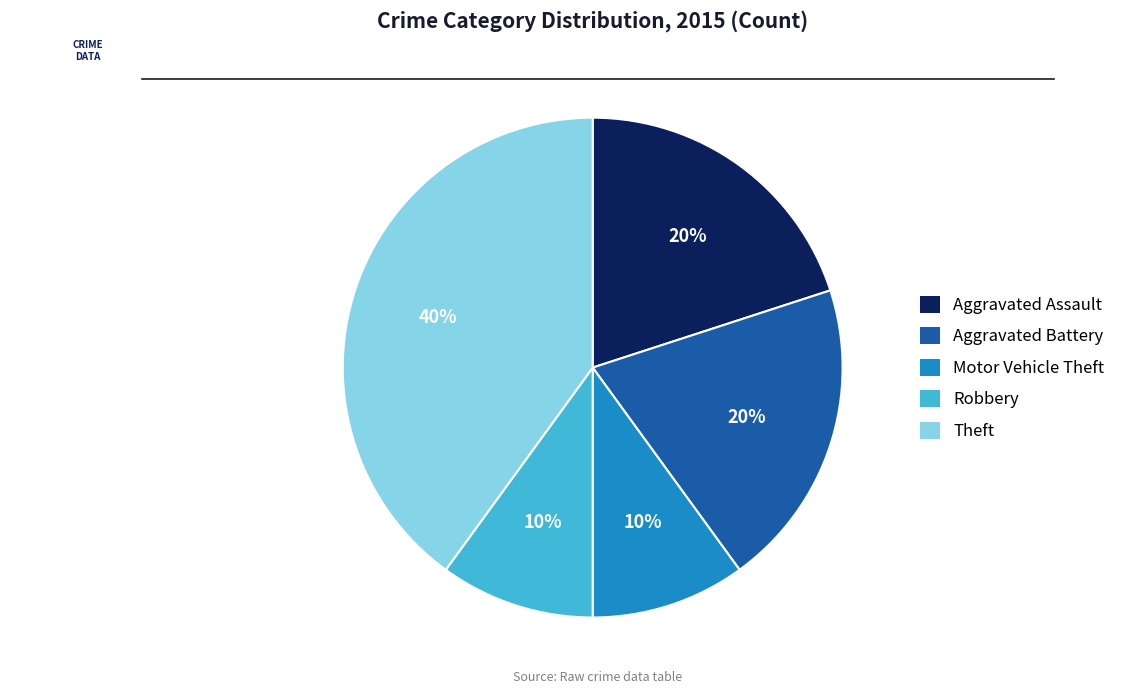

To the nearest percent, what portion does Motor Vehicle Theft represent?

10%